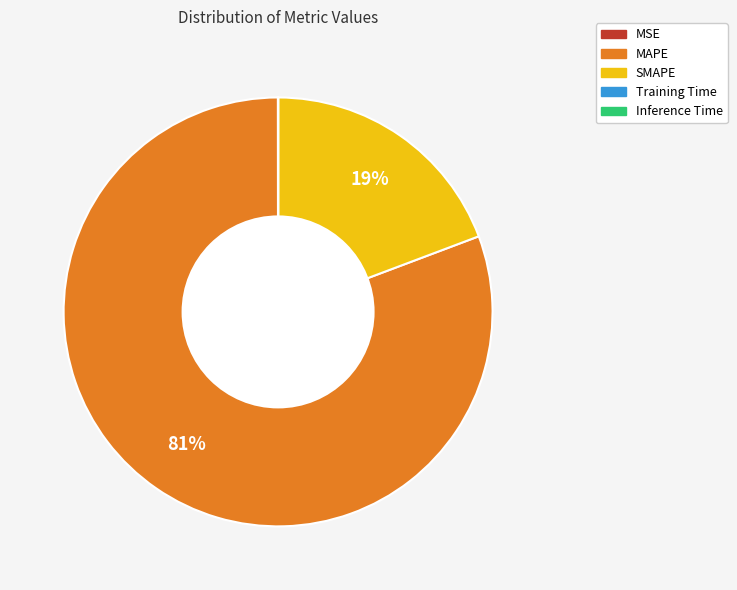

To the nearest percent, what is the average slice percentage?

20%